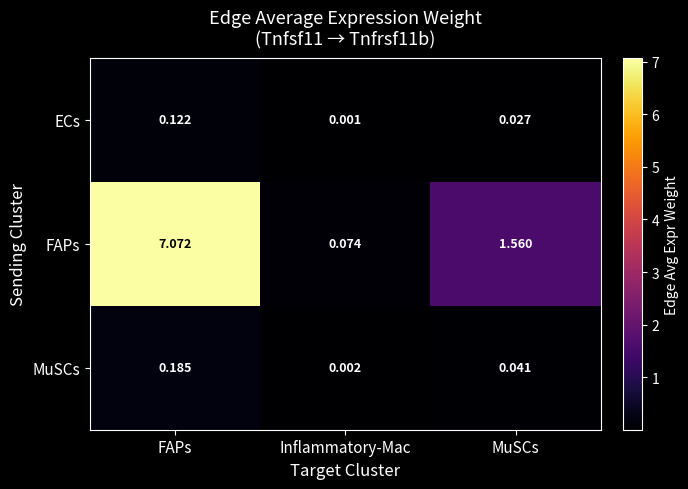

How many distinct data groups are displayed?

3